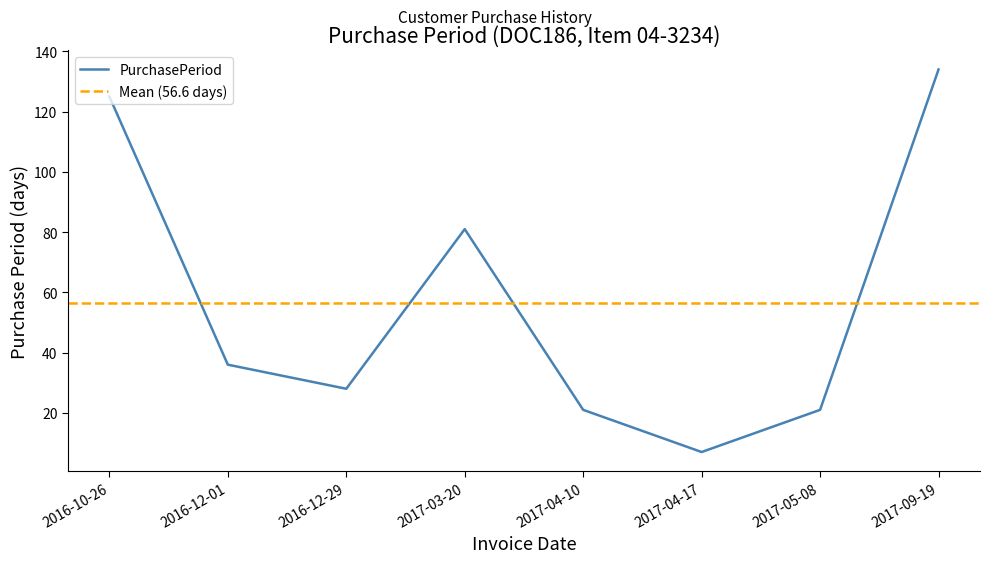

At which category does the chart reach its minimum across all series?

2017-04-17